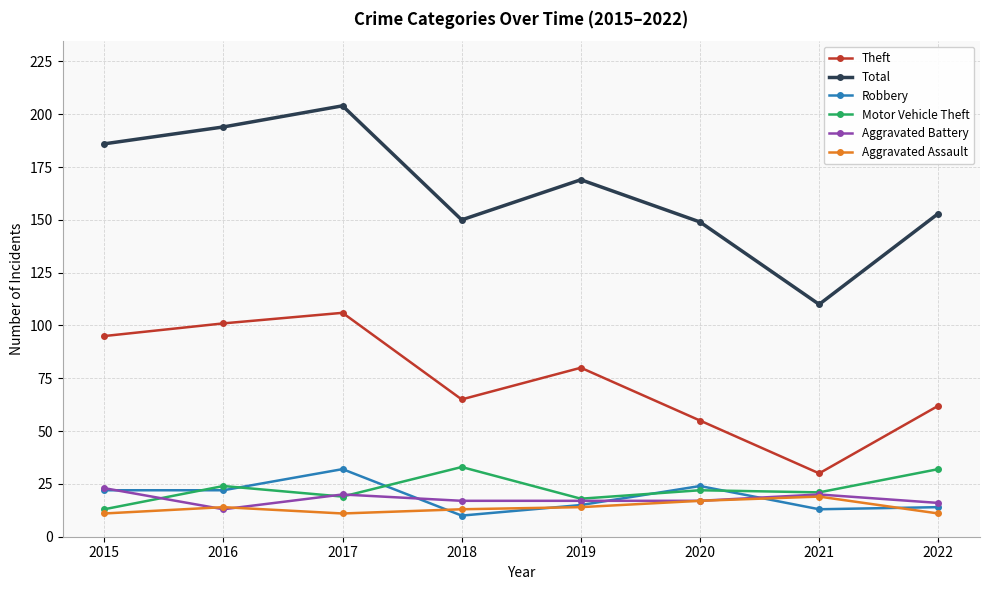

Which series has the largest total across all categories?

Total